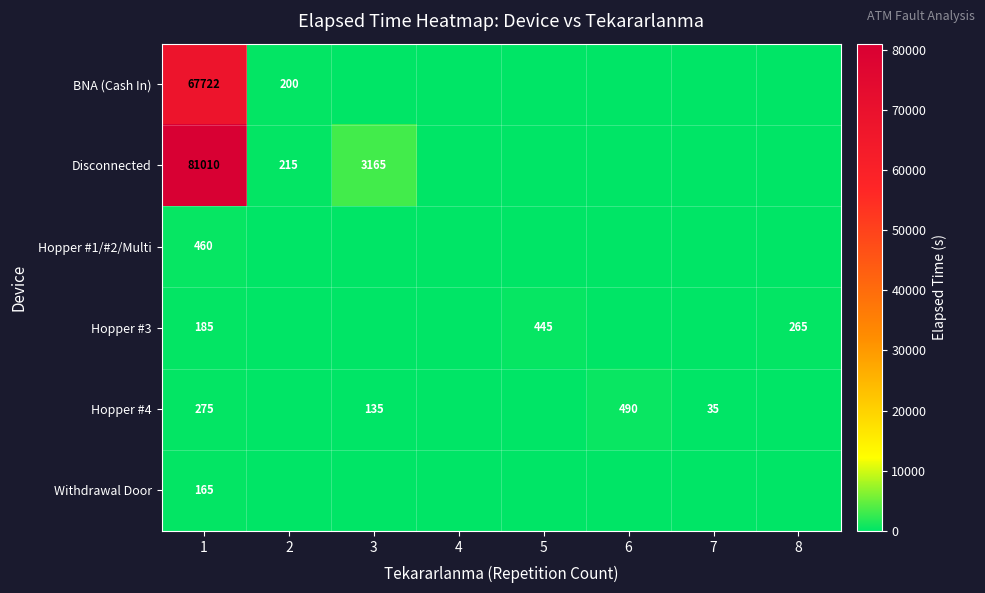

Rank the series at 1 from highest to lowest value.

Disconnected, BNA (Cash In), Hopper #1/#2/Multi, Hopper #4, Hopper #3, Withdrawal Door